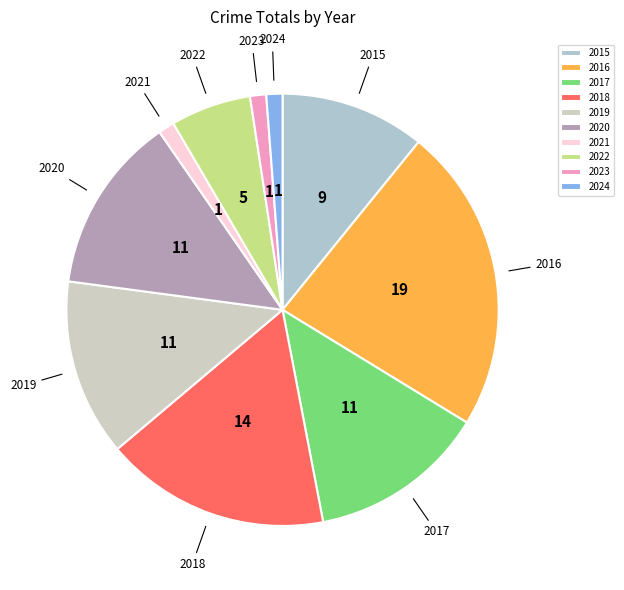

Approximately how many times larger is the value at 2024 compared to 2022?

0.2